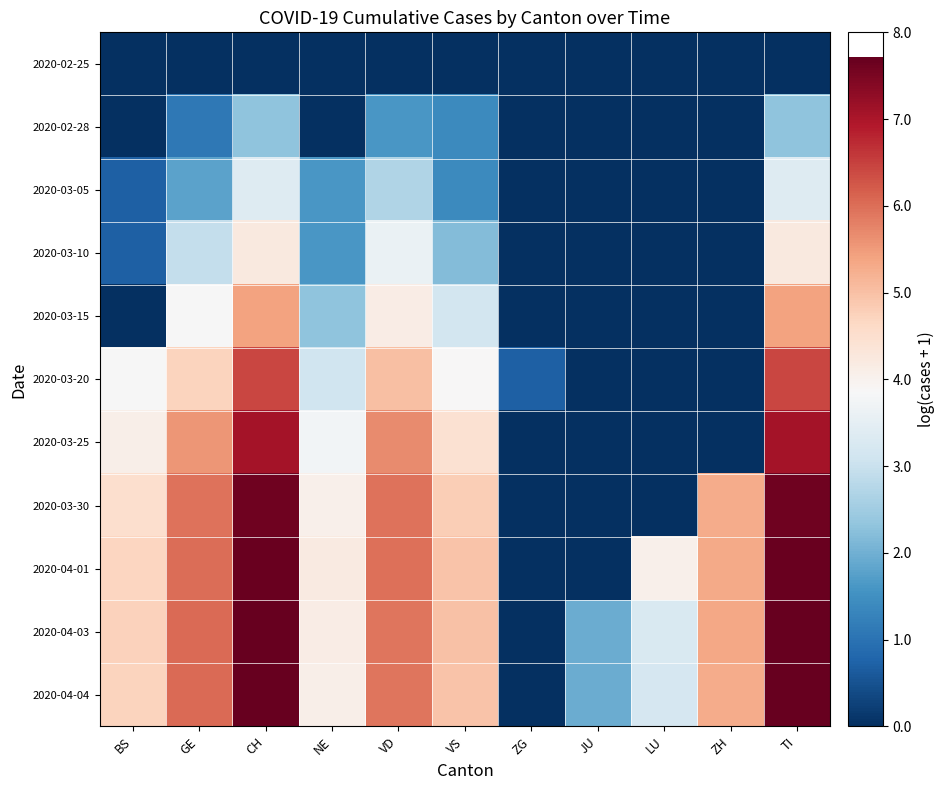

Count the number of data series in this chart.

11